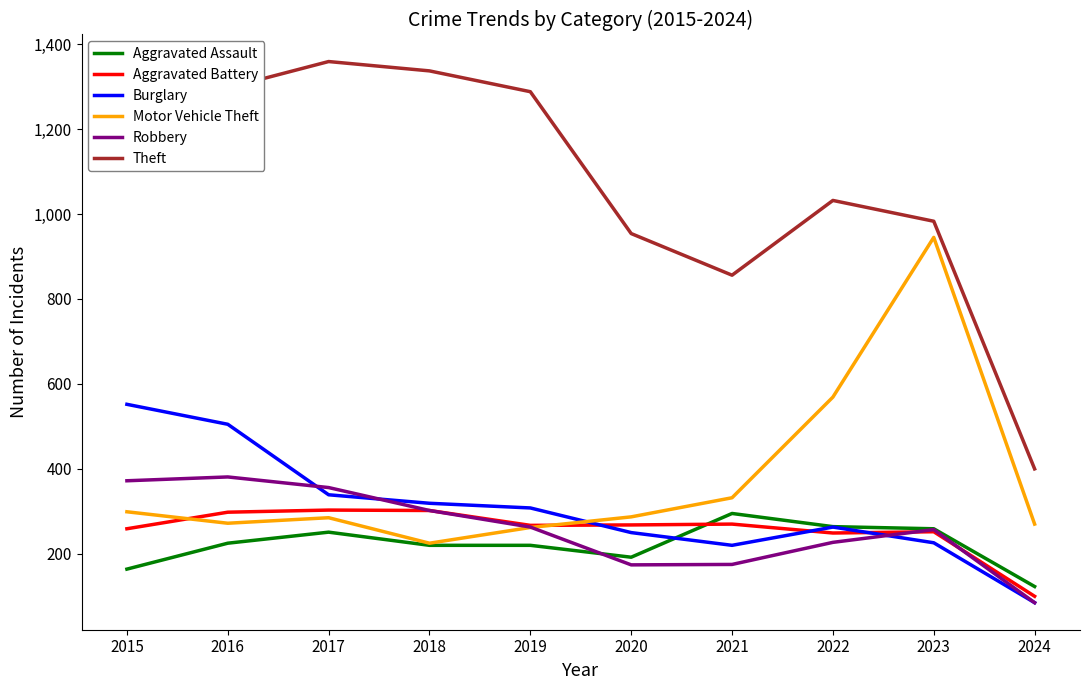

The value of Aggravated Battery at 2022 is 111. True or false?

False